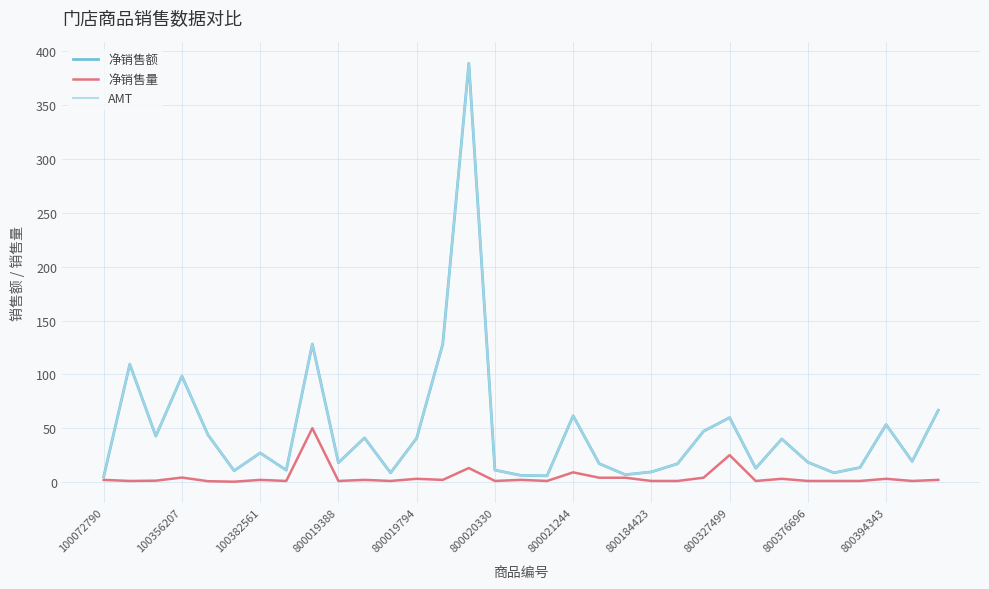

Which series has the largest range (max minus min)?

净销售额